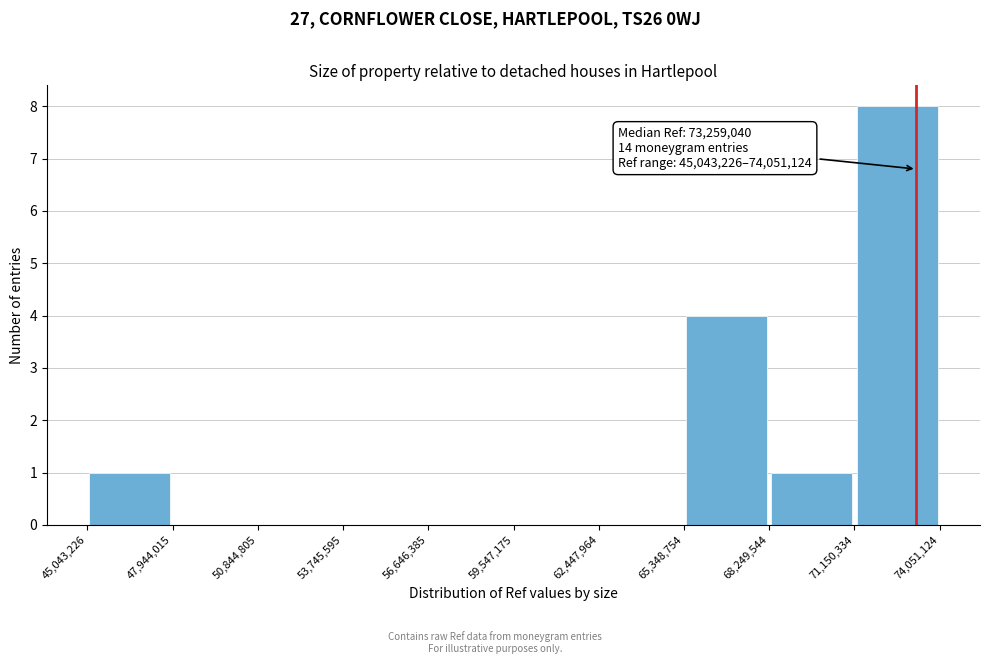

Over which range of the x-axis is the bar tallest?

71,150,334 to 74,051,124